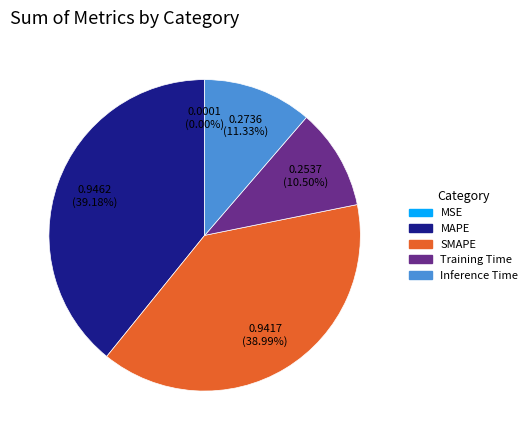

What percentage is the SMAPE slice, to the nearest percent?

39%